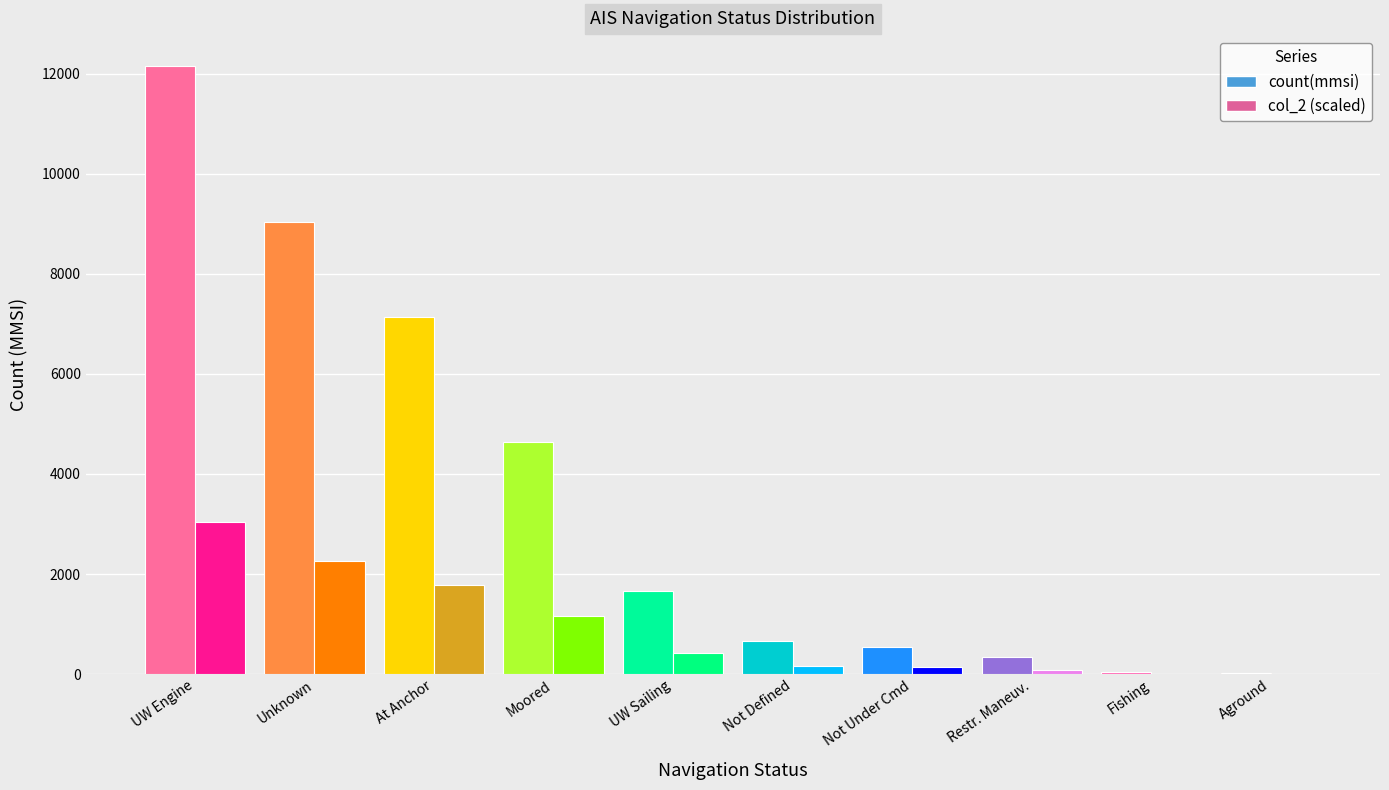

Which category has the lowest value in the count(mmsi) series?

Aground